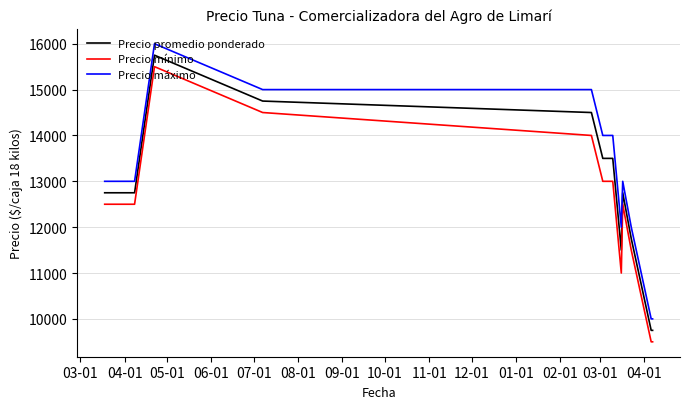

What is the difference between the maximum and minimum values in the Precio promedio ponderado series?

6000